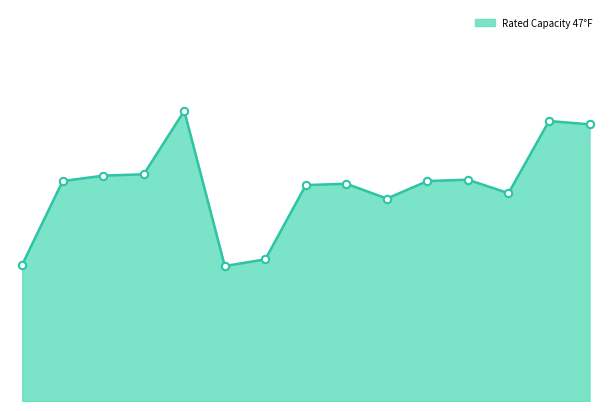

Is this an area chart (filled region under the line)?

Yes